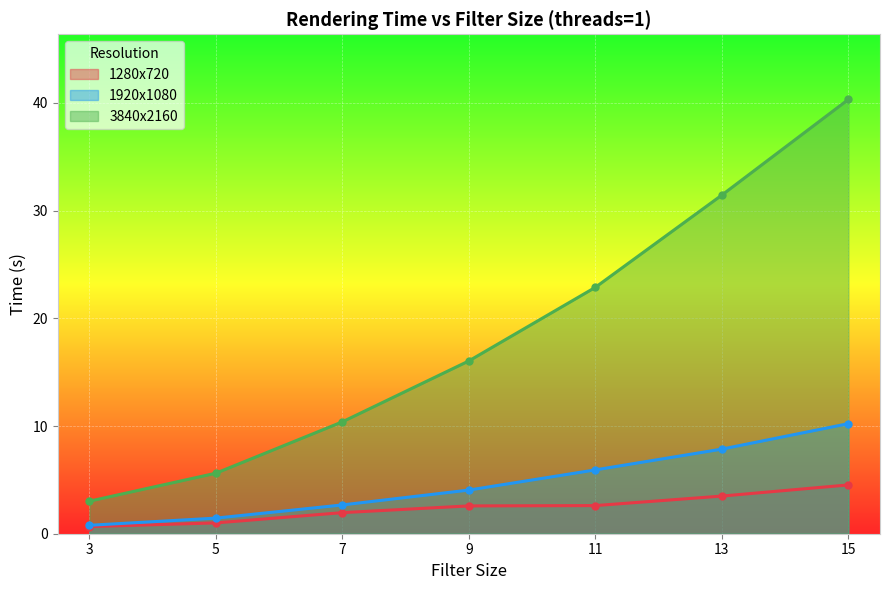

What is the minimum value for 3840x2160?

3.0